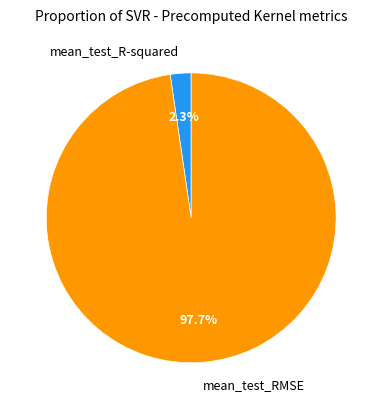

Is it true that mean_test_R-squared is 15% of the pie?

False